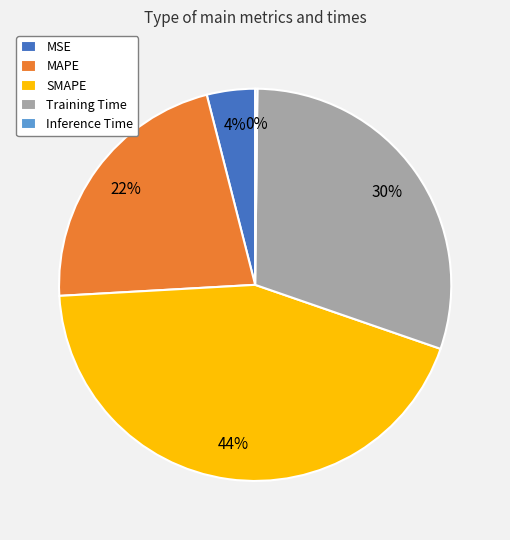

Is it true that SMAPE is 44% of the pie?

True